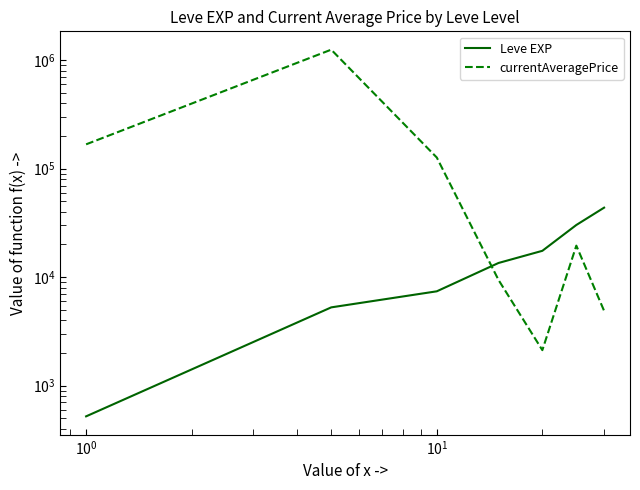

What is the average value of the currentAveragePrice series?

226218.2